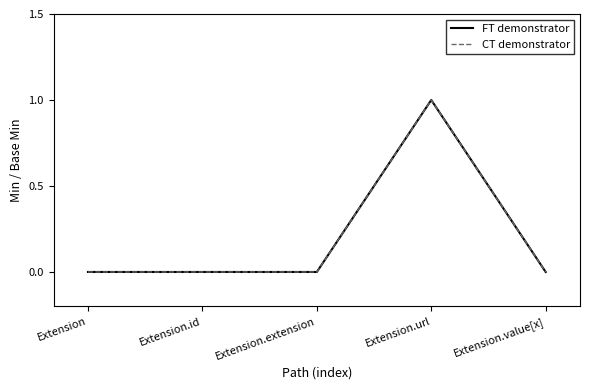

Does the chart display data point markers on the line(s)?

No